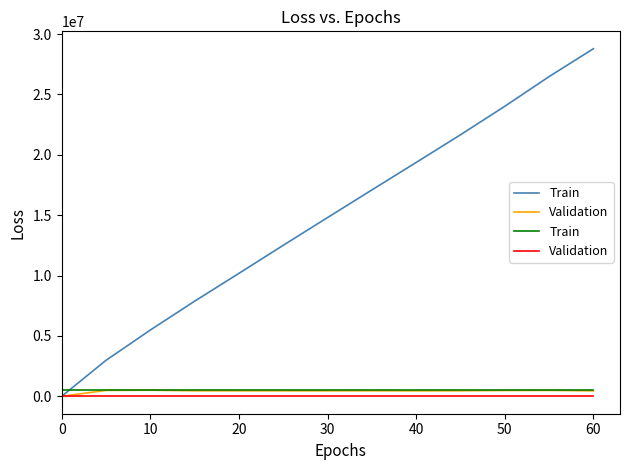

True or false: Train has more than 1 points higher than both neighbors.

False